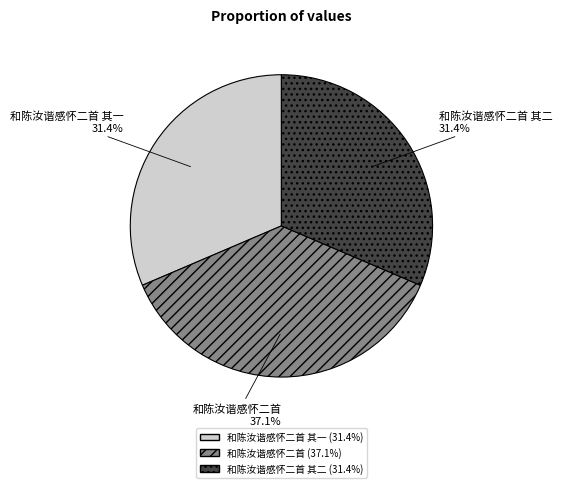

How many slices are in this pie chart?

3